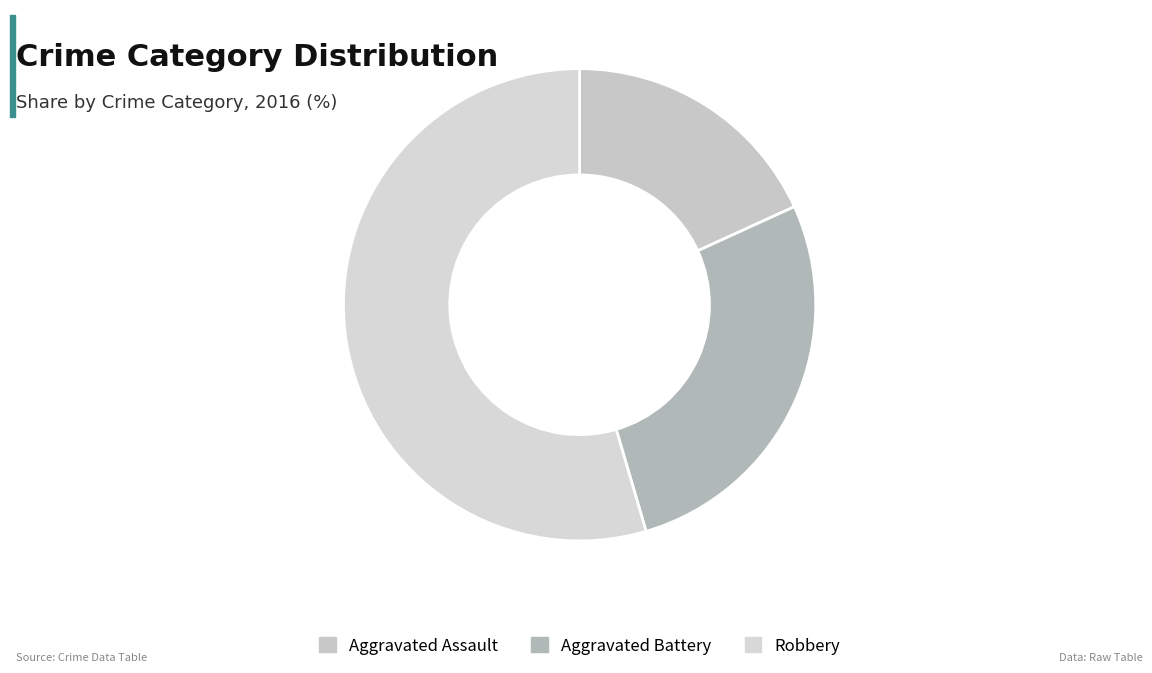

To the nearest percent, what is the difference between the Aggravated Battery and Robbery slice percentages?

27%